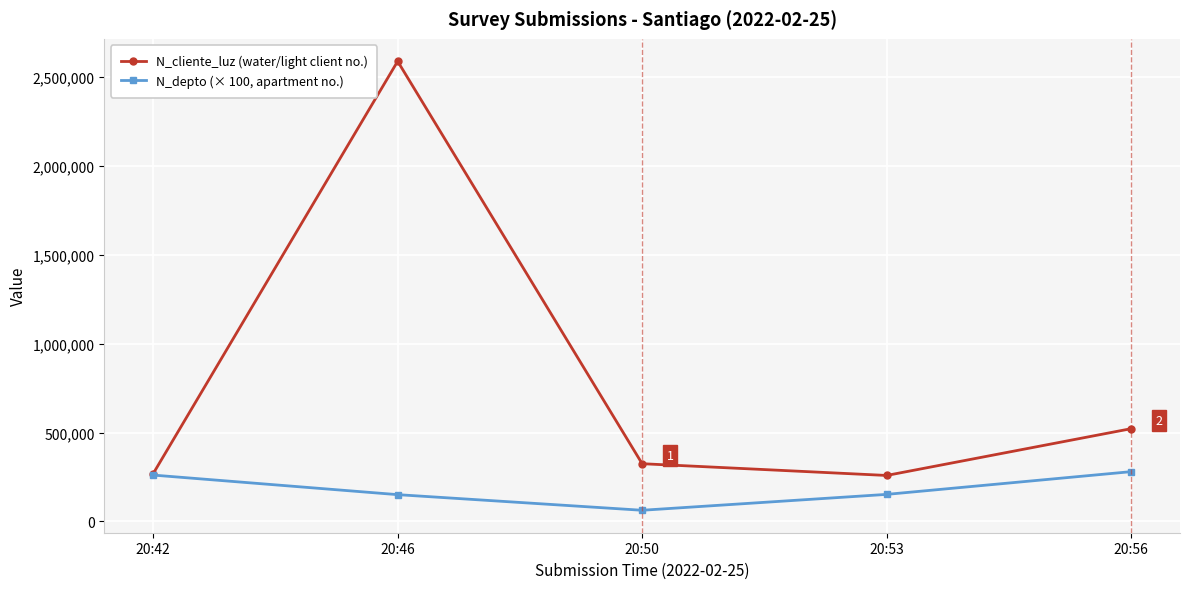

What is the sum of all N_cliente_luz (water/light client no.) values?

3960009